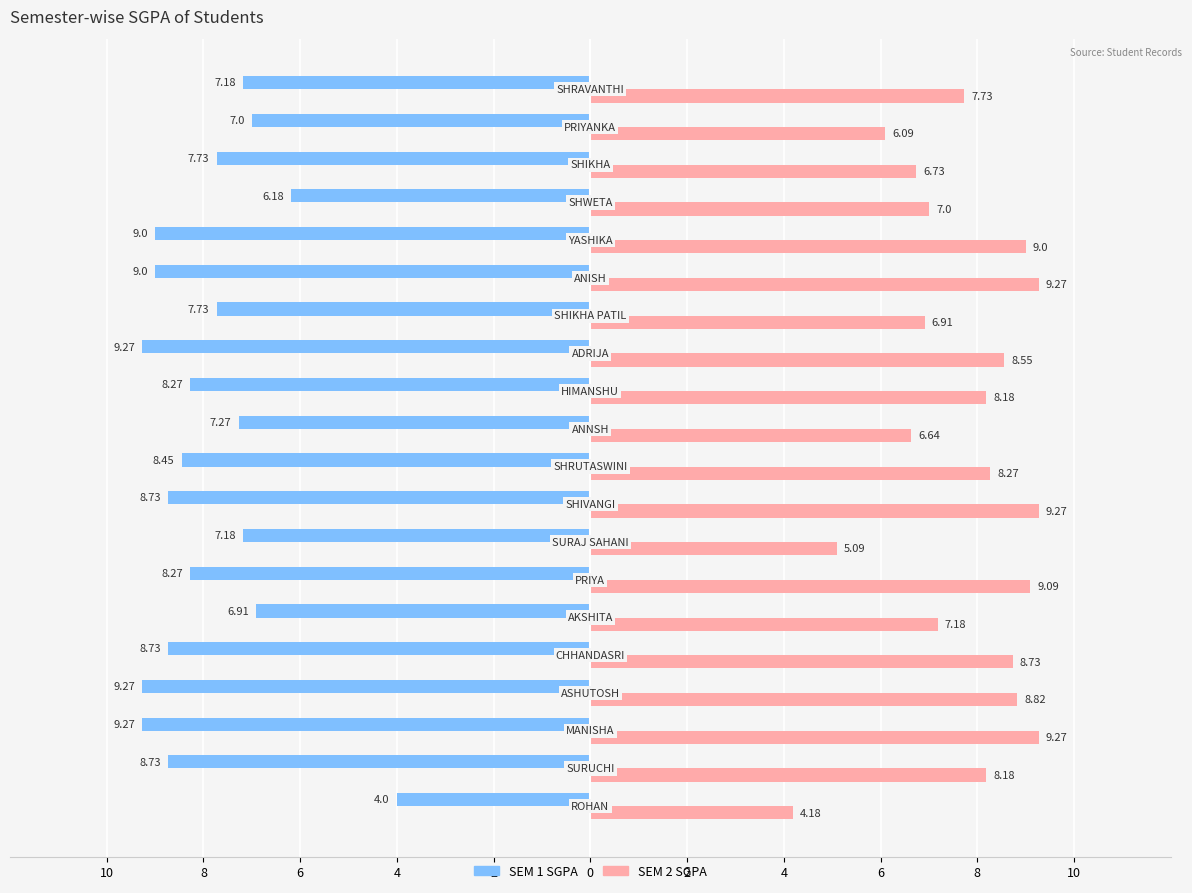

What are all the series names shown in the legend?

SEM 1 SGPA, SEM 2 SGPA